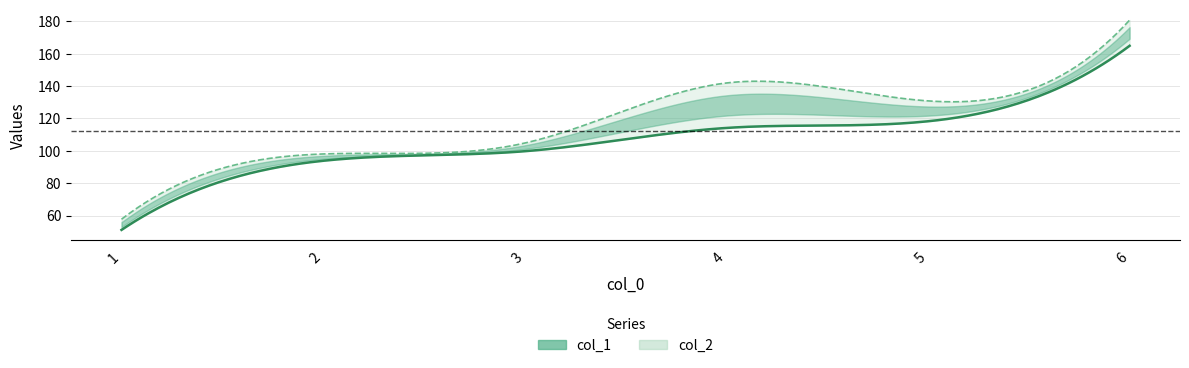

List the series in order of their overall mean, lowest first.

col_1, col_2